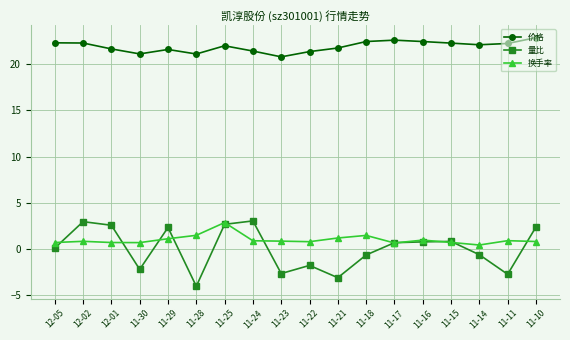

True or false: 换手率 and 价格 intersect in this chart.

False